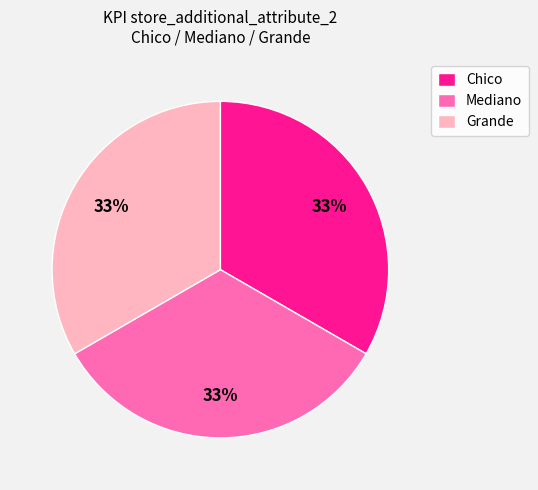

To the nearest percent, what is the difference between the largest and smallest slice percentages?

0%